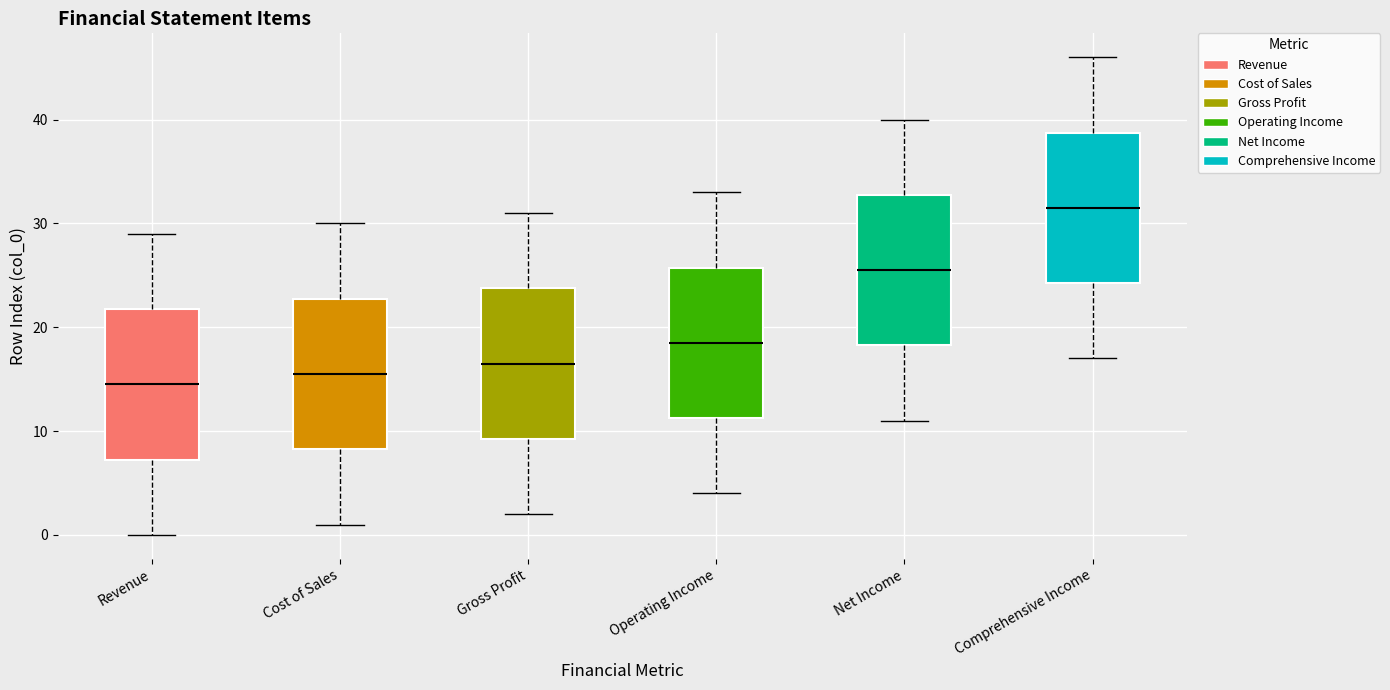

Reading left to right, read every box against the y-axis: the position of its median line, the range the box covers, and the ends of its whiskers. The values are not printed on the chart, so give them approximately, as read against the axis.

Revenue: median 15, box 7 to 22, whiskers 0 to 29
Cost of Sales: median 16, box 8 to 23, whiskers 1 to 30
Gross Profit: median 17, box 9 to 24, whiskers 2 to 31
Operating Income: median 19, box 11 to 26, whiskers 4 to 33
Net Income: median 26, box 18 to 33, whiskers 11 to 40
Comprehensive Income: median 32, box 24 to 39, whiskers 17 to 46